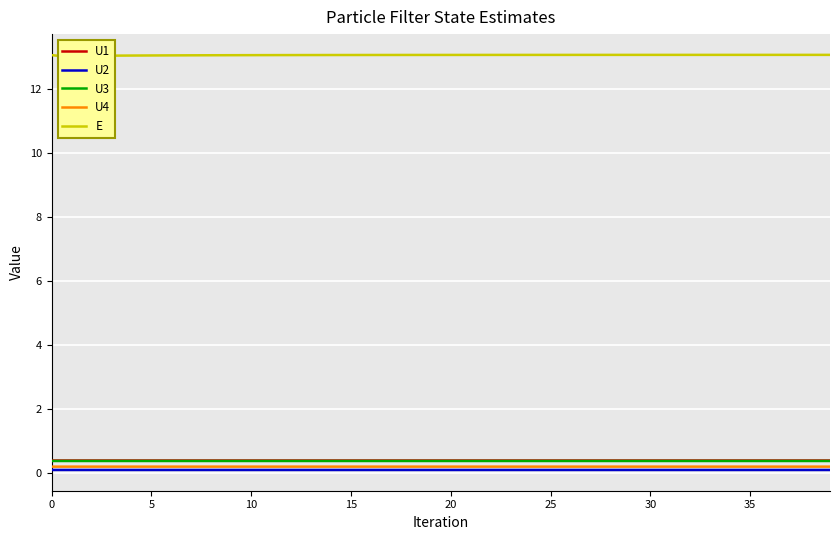

How many series are shown in this chart?

5